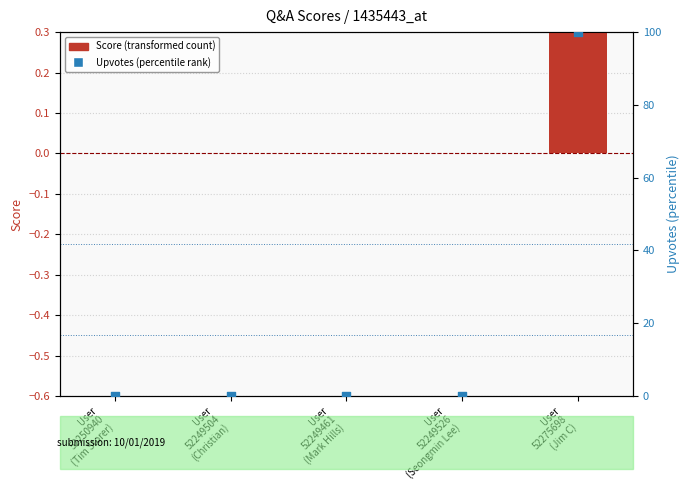

At which category is the sum across all series the highest?

User
52275698
(Jim C)